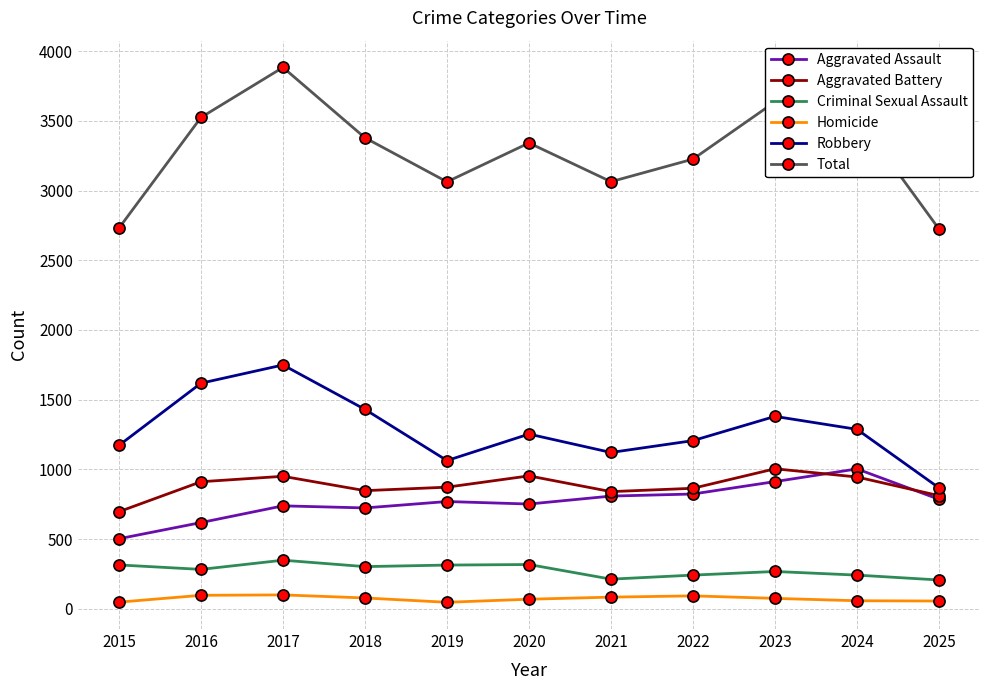

What are all the series names shown in the legend?

Aggravated Assault, Aggravated Battery, Criminal Sexual Assault, Homicide, Robbery, Total